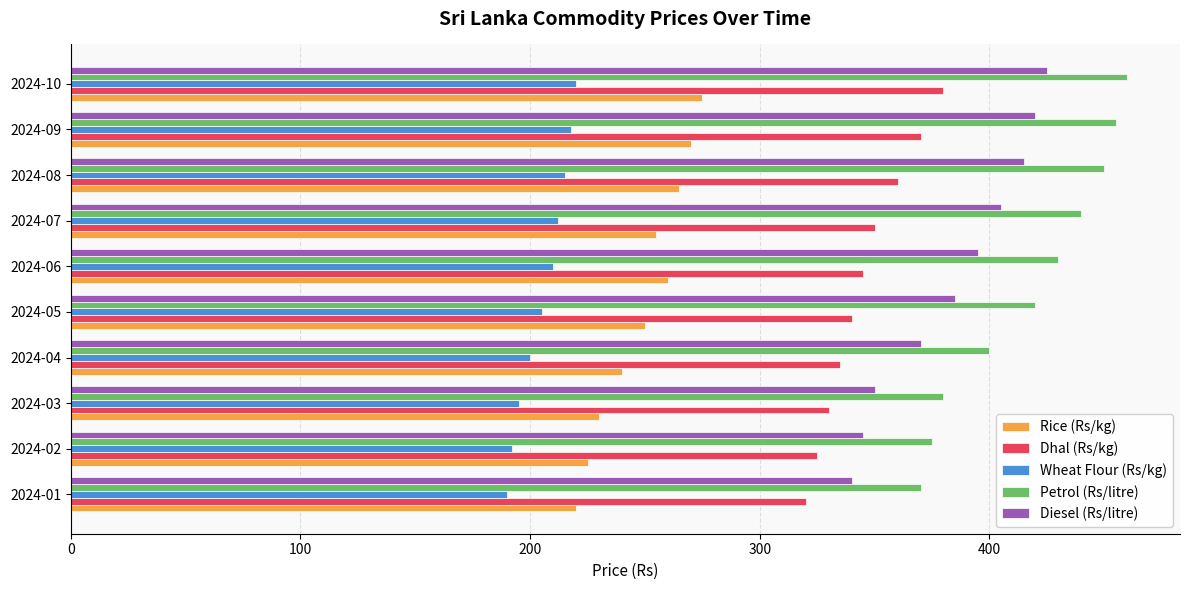

Rank the series at 2024-07 from highest to lowest value.

Petrol (Rs/litre), Diesel (Rs/litre), Dhal (Rs/kg), Rice (Rs/kg), Wheat Flour (Rs/kg)